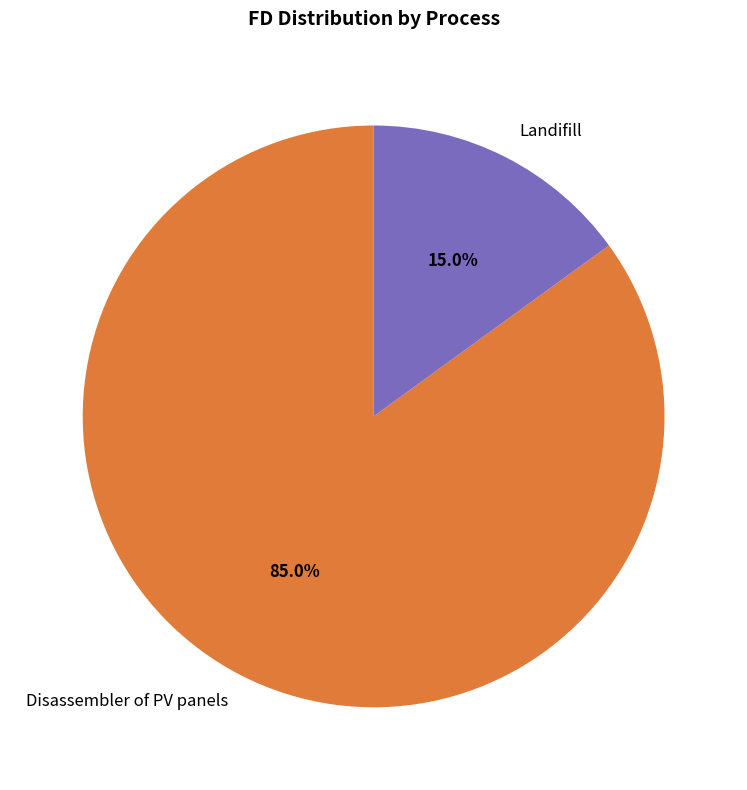

True or false: Disassembler of PV panels accounts for 77% of the total.

False